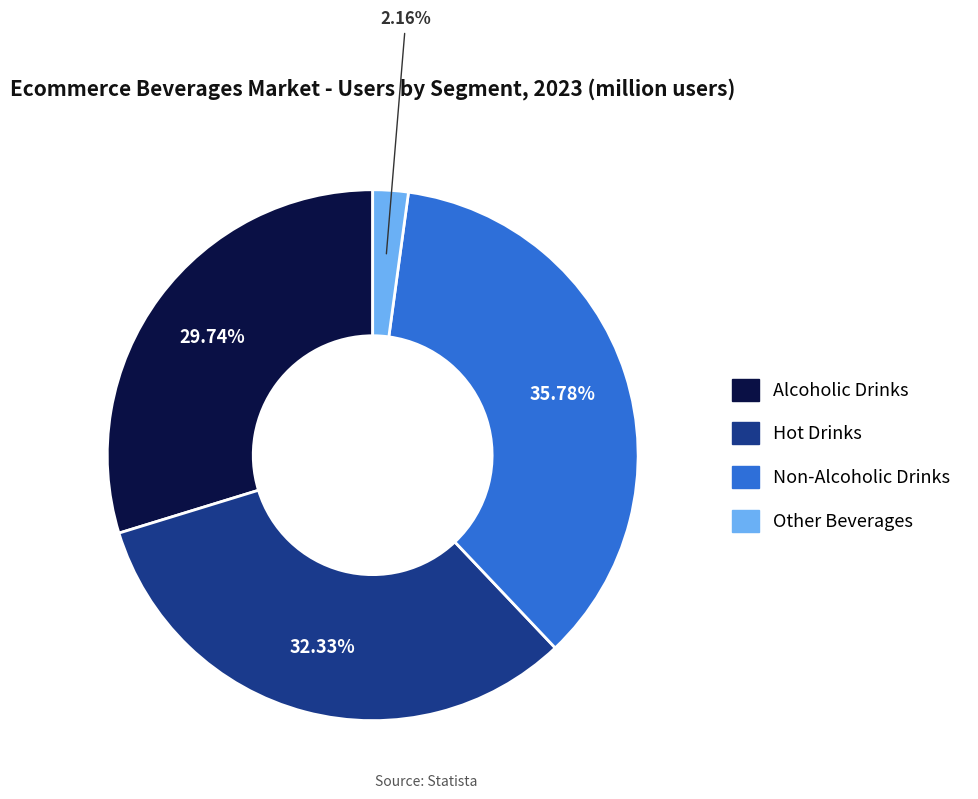

The Other Beverages slice represents 2% of the pie. True or false?

True